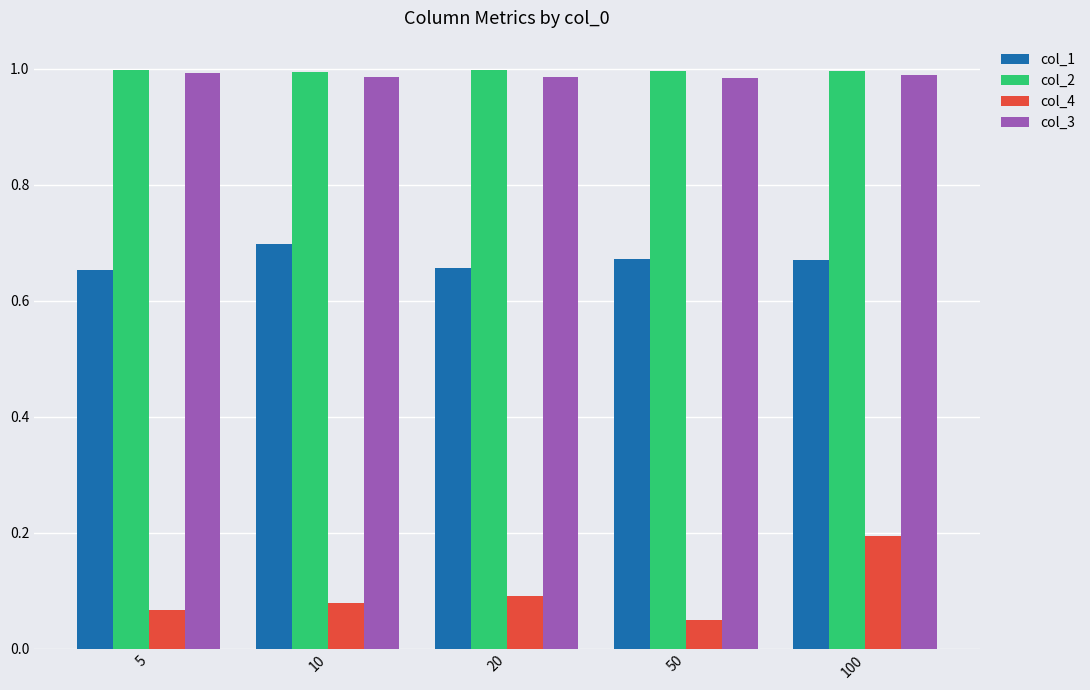

What is the spread (max minus min) of values at 50?

0.9